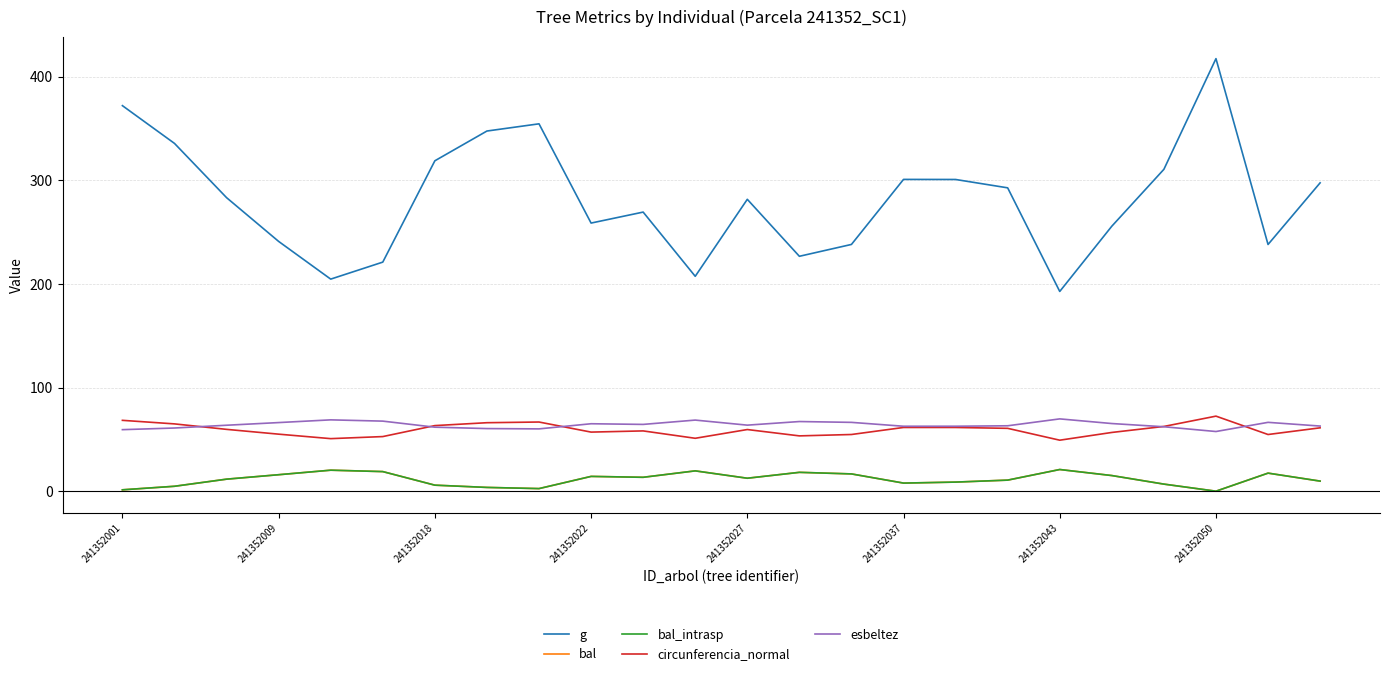

Is this an area chart (filled region under the line)?

No